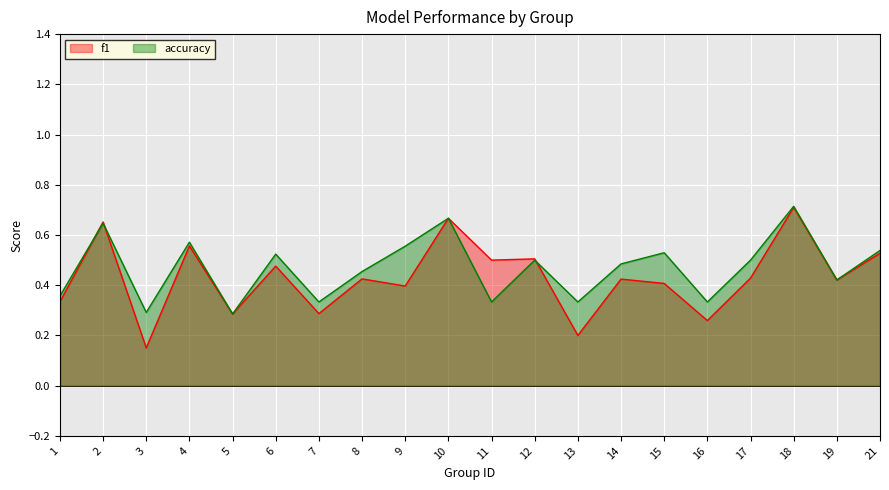

What is the value of the f1 point at the 11th from the left?

0.5